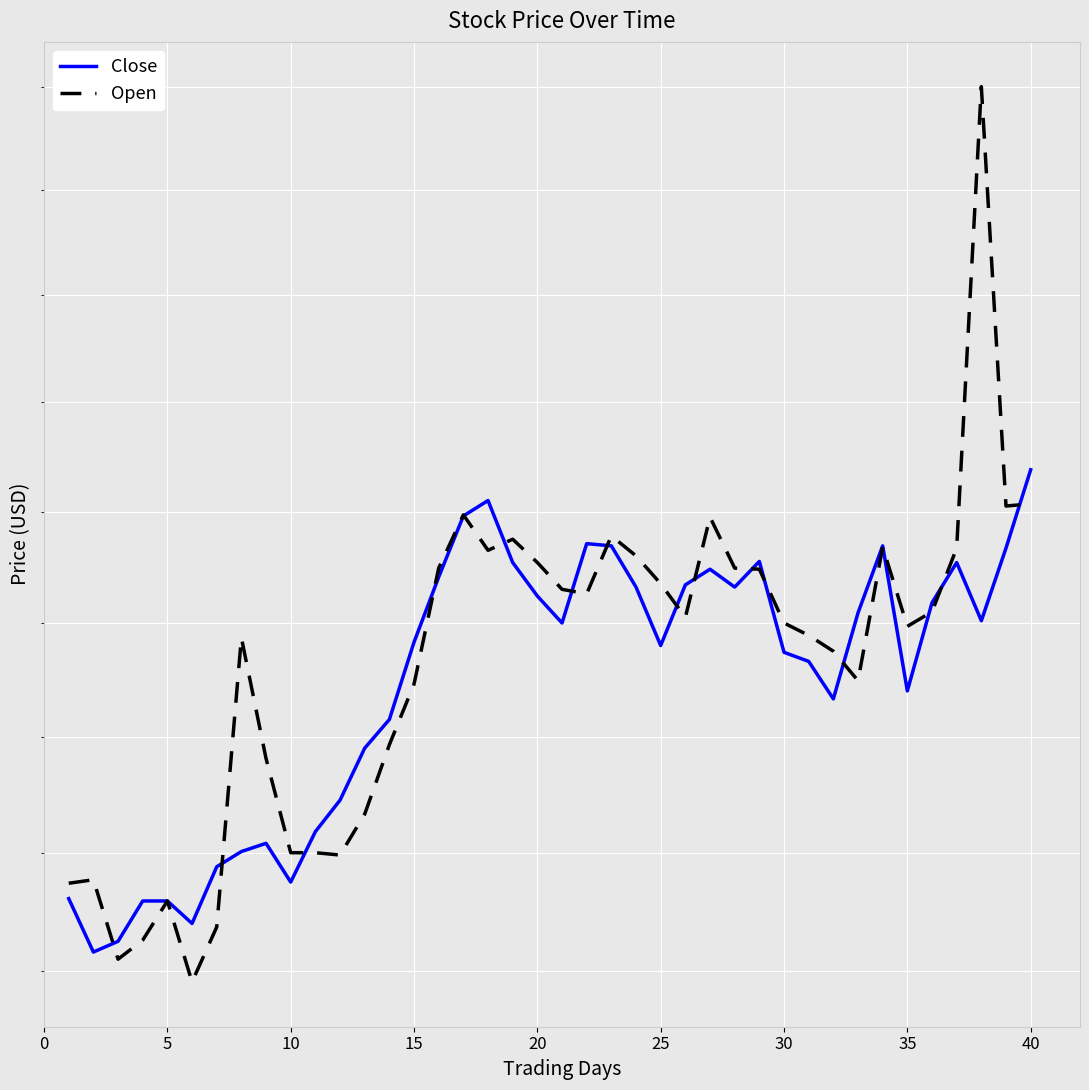

What are all the series names shown in the legend?

Close, Open